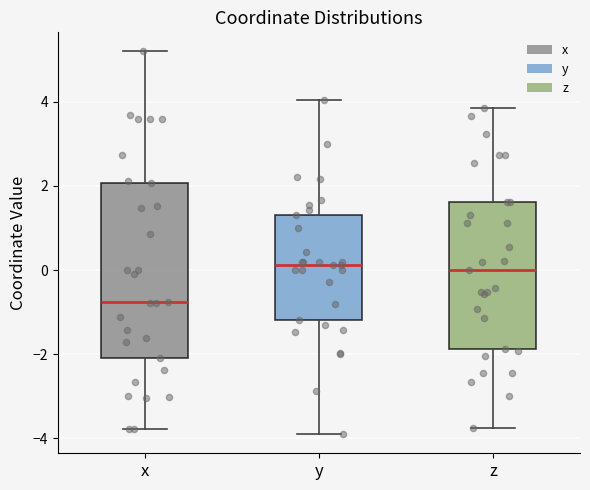

Where does the upper whisker of the box for y end on the y-axis? The values are not printed on the chart, so give them approximately, as read against the axis.

4.0